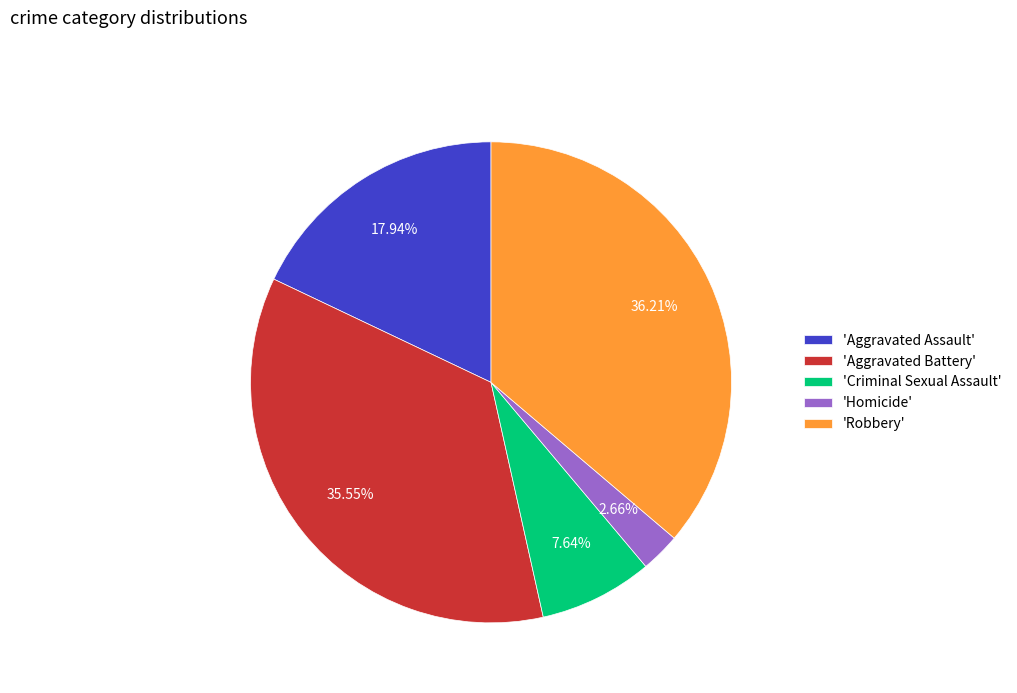

Approximately how many times larger is the value at 'Homicide' compared to 'Criminal Sexual Assault'?

0.3